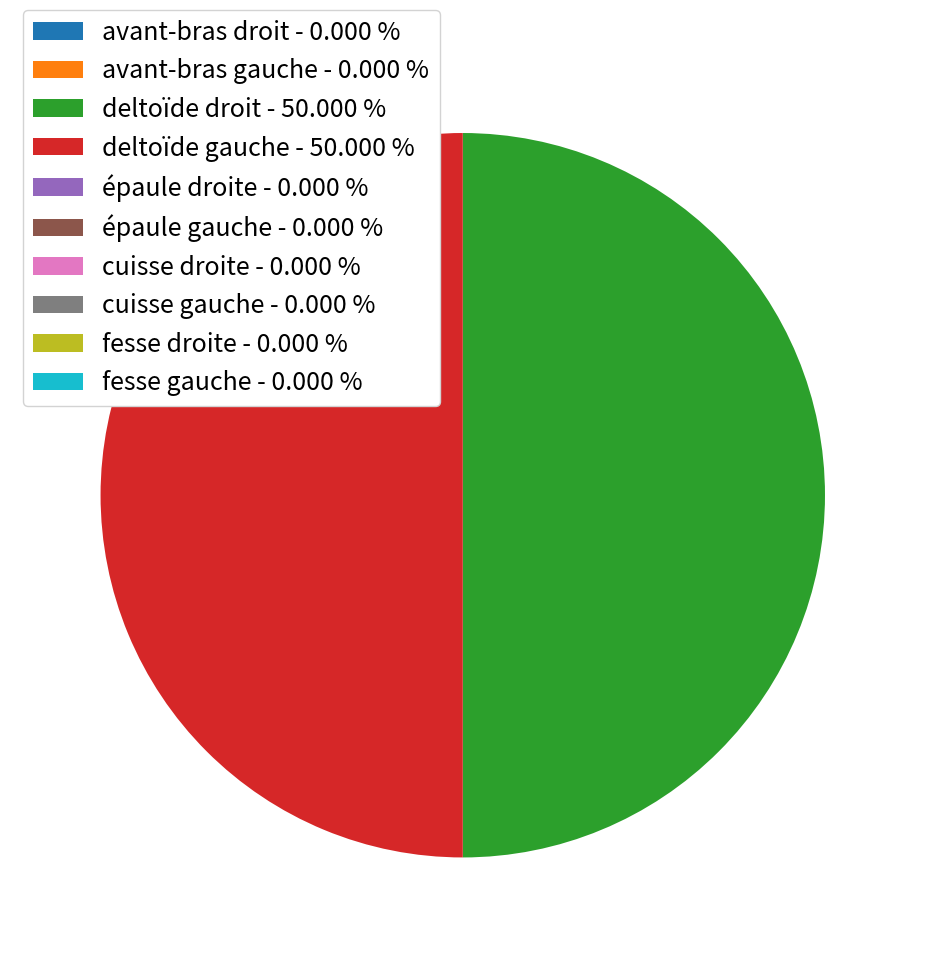

Rank the categories by value from highest to lowest.

deltoïde gauche, deltoïde droit, fesse droite, fesse gauche, épaule gauche, épaule droite, avant-bras gauche, avant-bras droit, cuisse gauche, cuisse droite